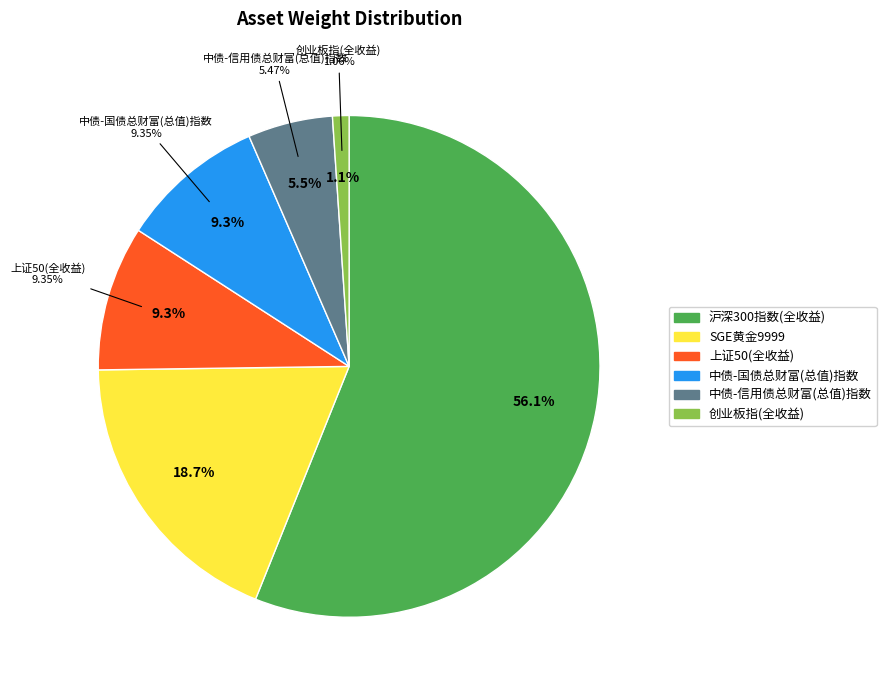

Count the number of slices in the pie.

6